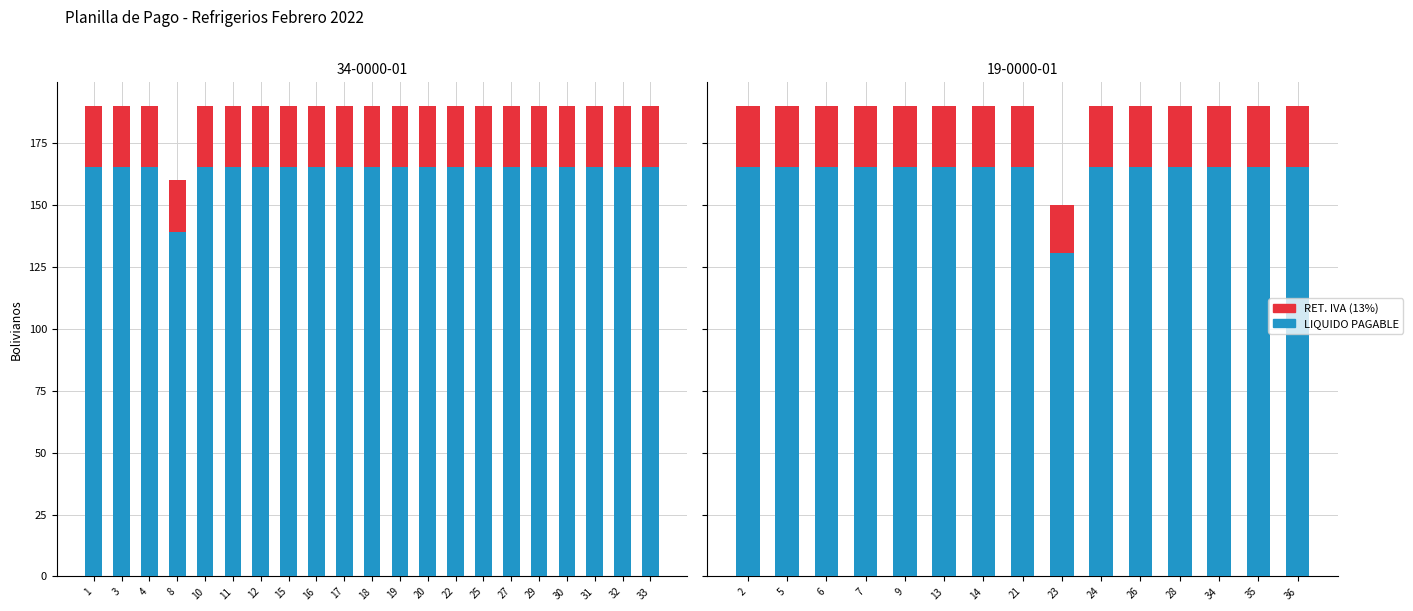

What is the value of the RET. IVA (13%) bar at the 14th from the left?

24.7